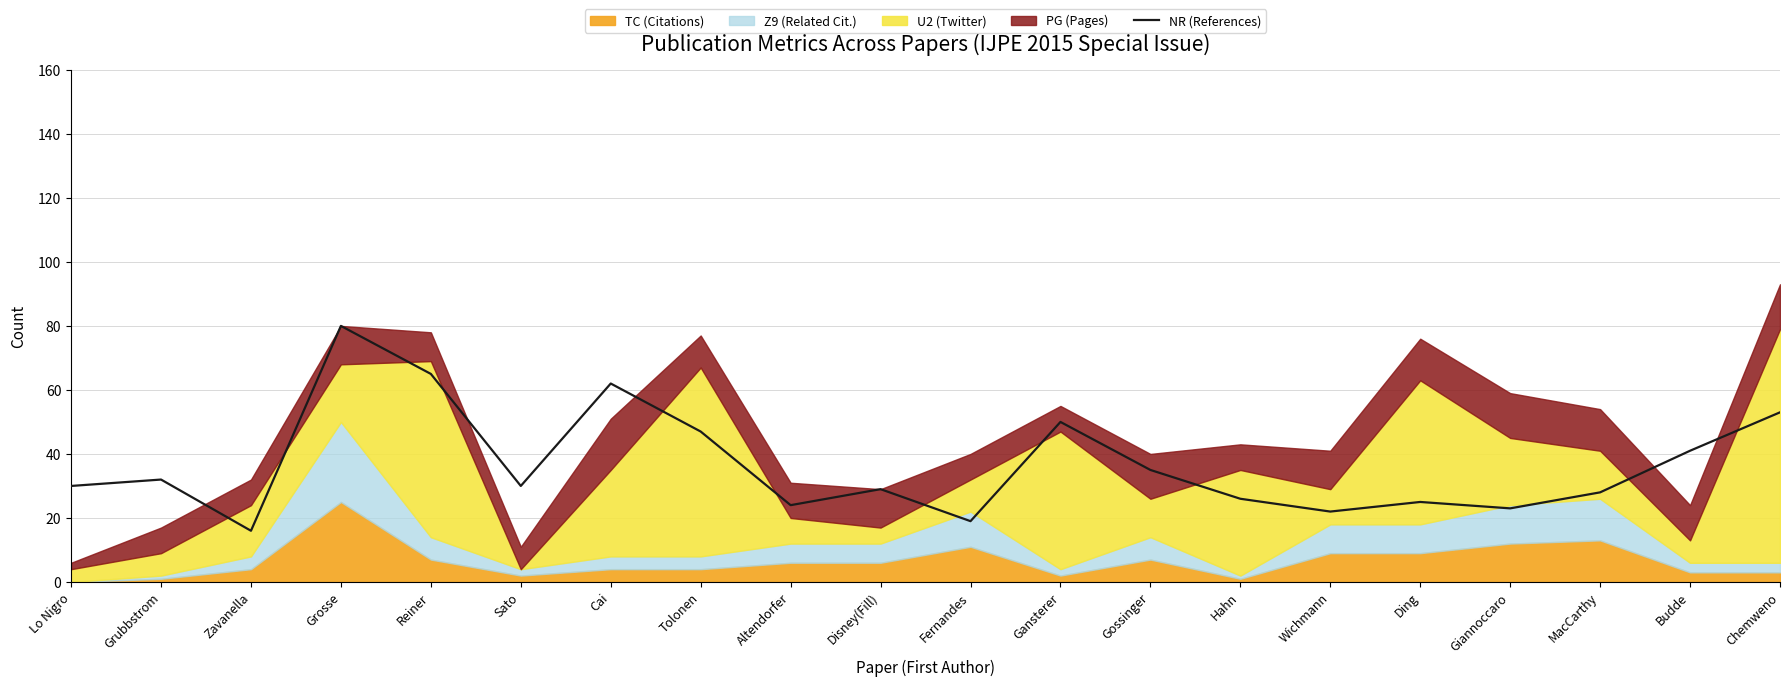

At which category does the data reach its first local peak?

Grubbstrom